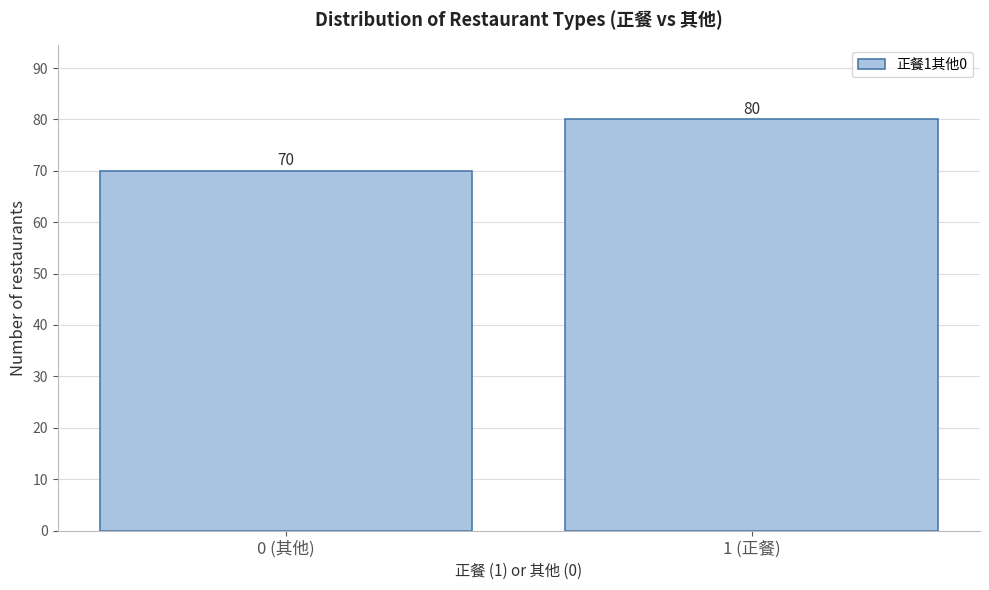

Reading left to right, transcribe all the data shown in this chart.

0 (其他)=70	1 (正餐)=80